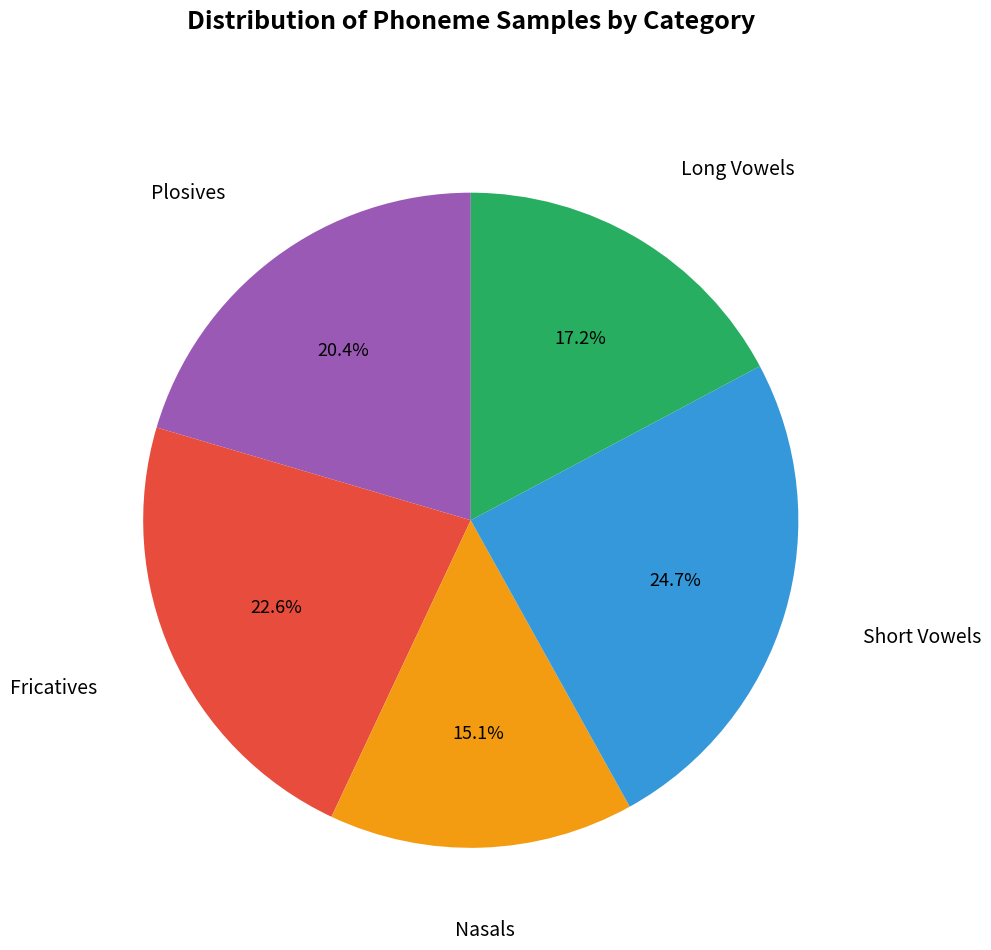

How many slices are in this pie chart?

5